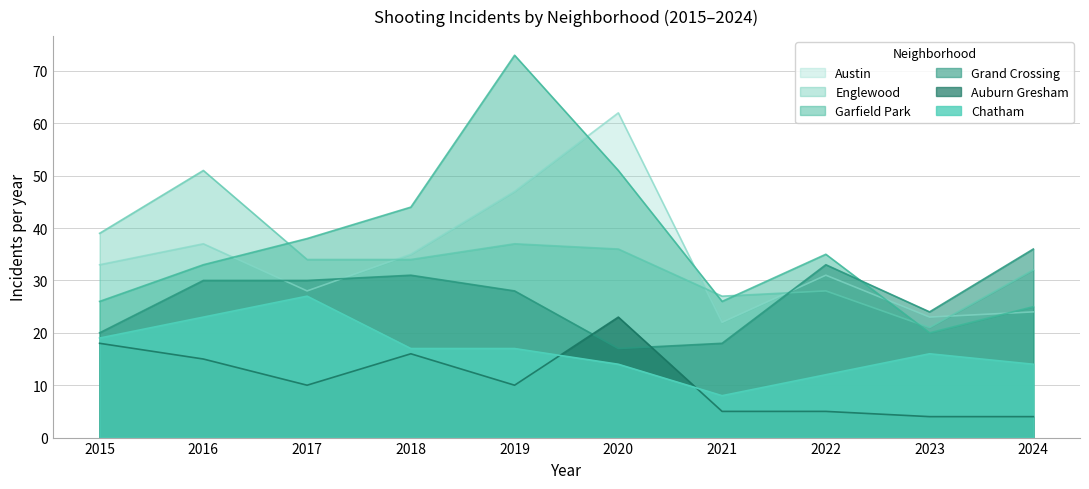

What are all the series names shown in the legend?

Austin, Englewood, Garfield Park, Grand Crossing, Auburn Gresham, Chatham